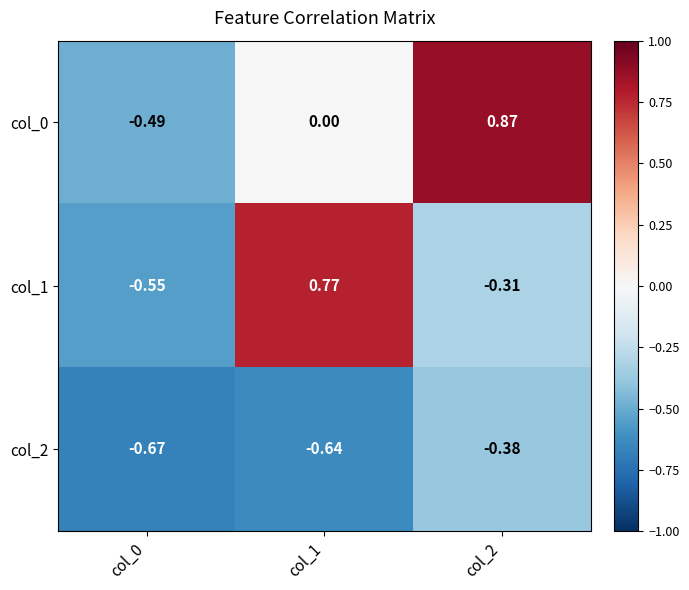

Which series has the largest range (max minus min)?

col_0